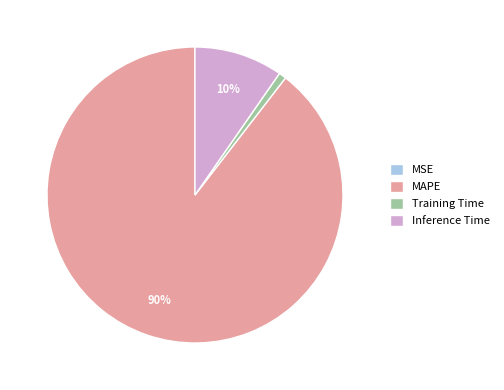

Combined, do Inference Time and Training Time account for over 50%?

No